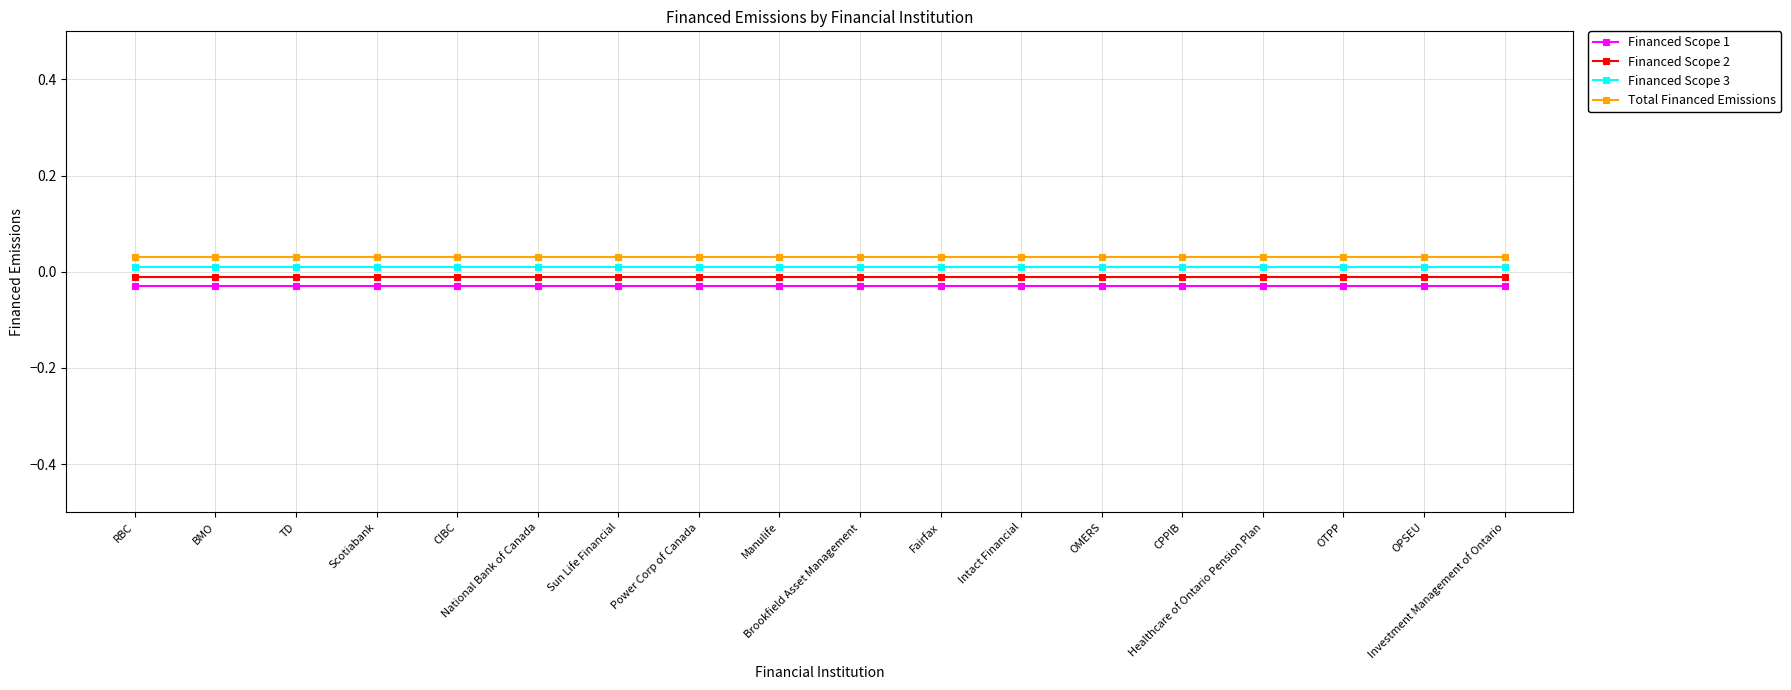

What is the sum of all Financed Scope 1 values?

-0.5